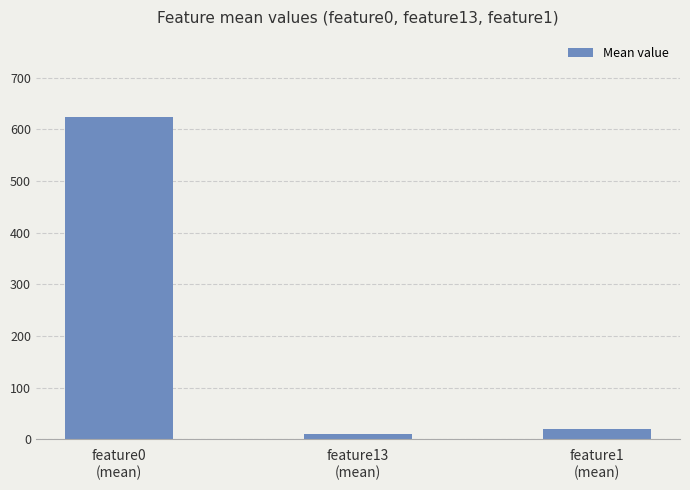

Count the number of data series in this chart.

1